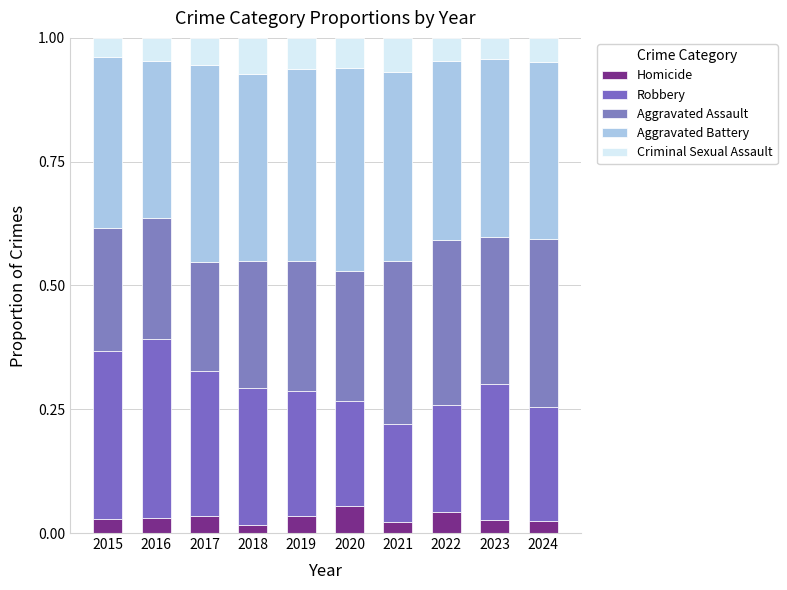

What is the highest value of the Homicide series?

0.1